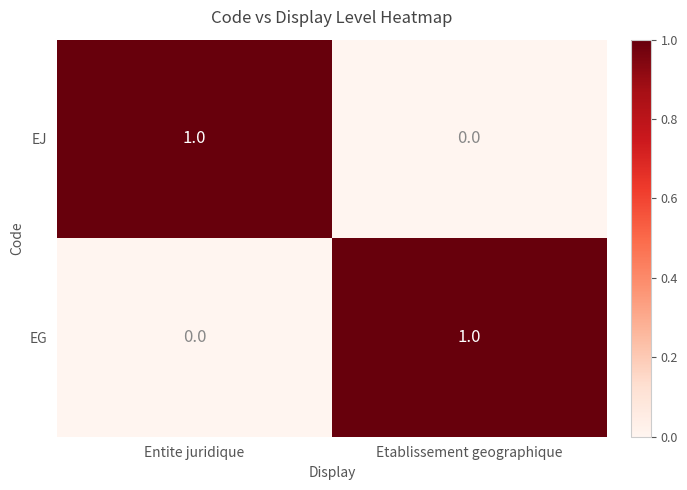

At which label is EJ closest to 0?

Etablissement geographique